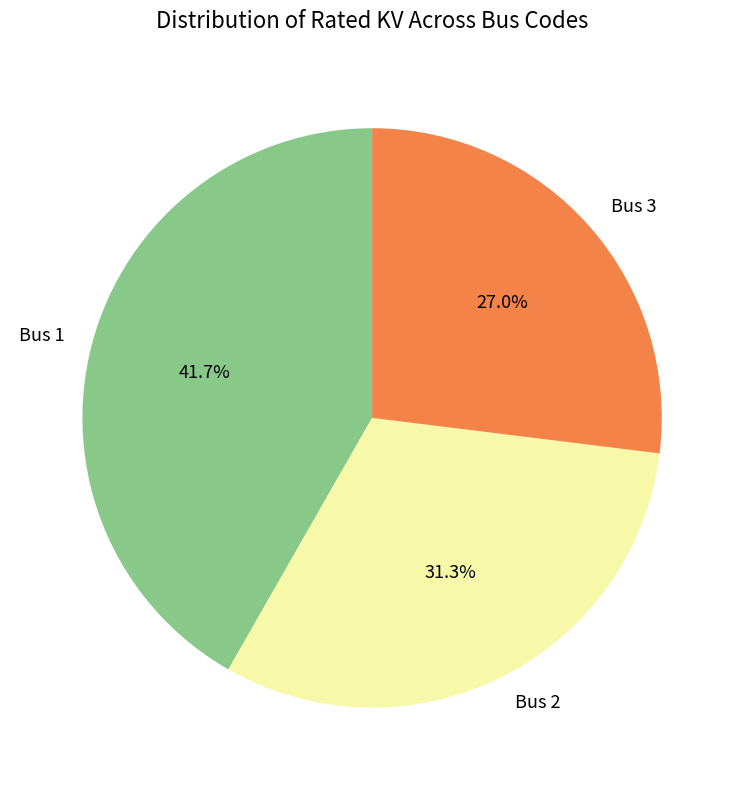

How many slices are in this pie chart?

3